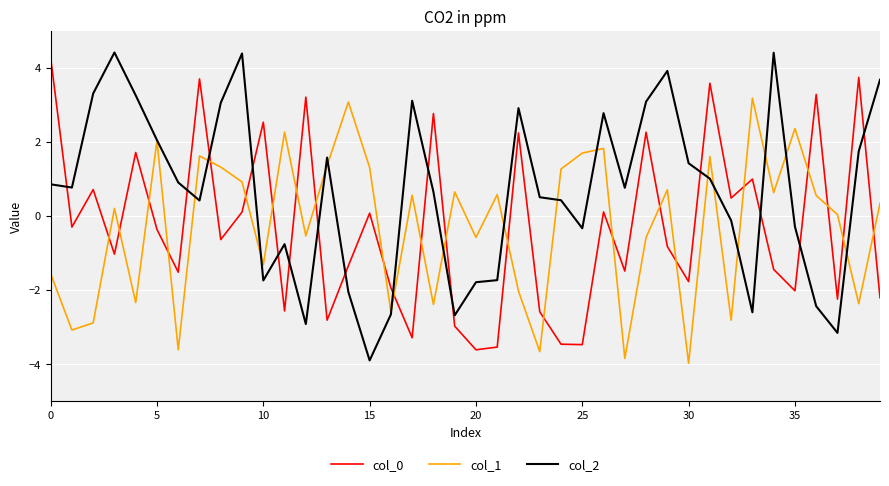

Which series has the widest spread of values?

col_2